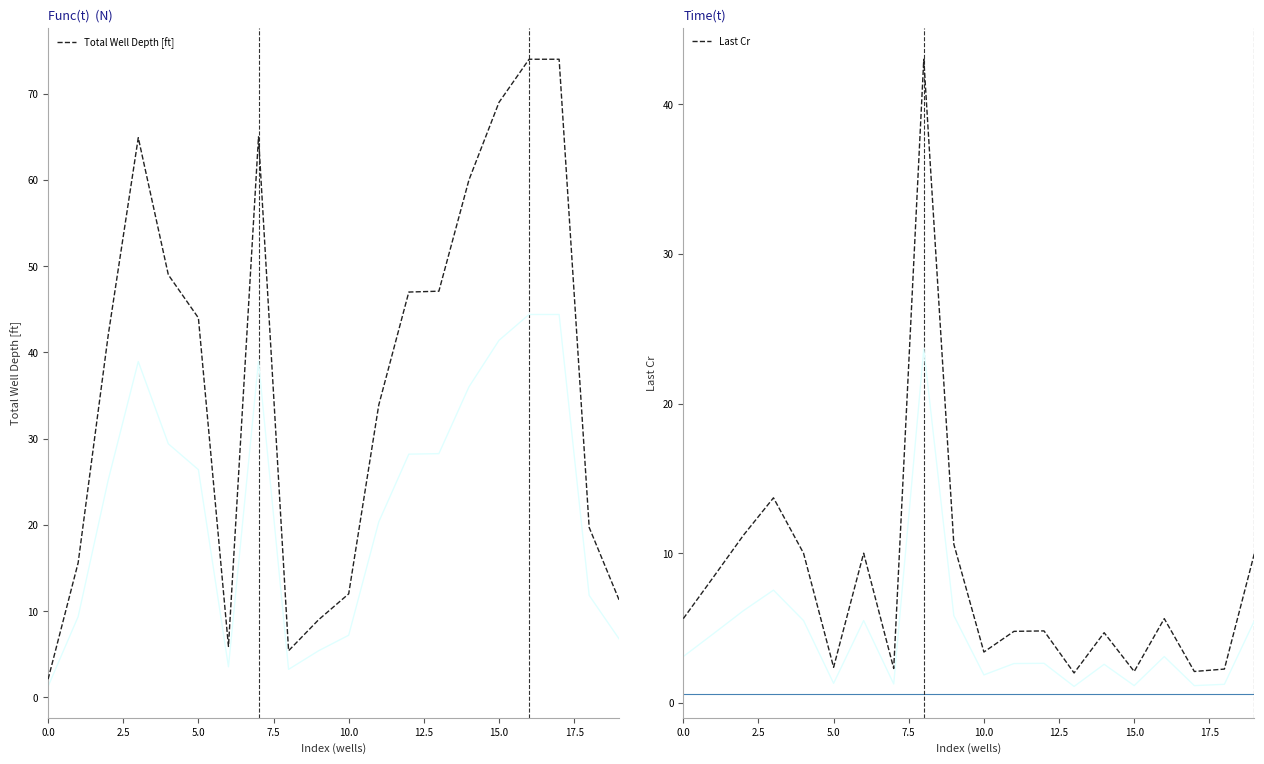

Does the chart have visible grid lines?

No